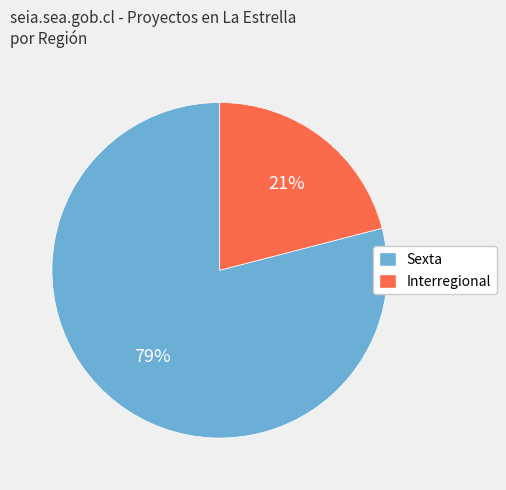

To the nearest percent, what is the average slice percentage?

50%